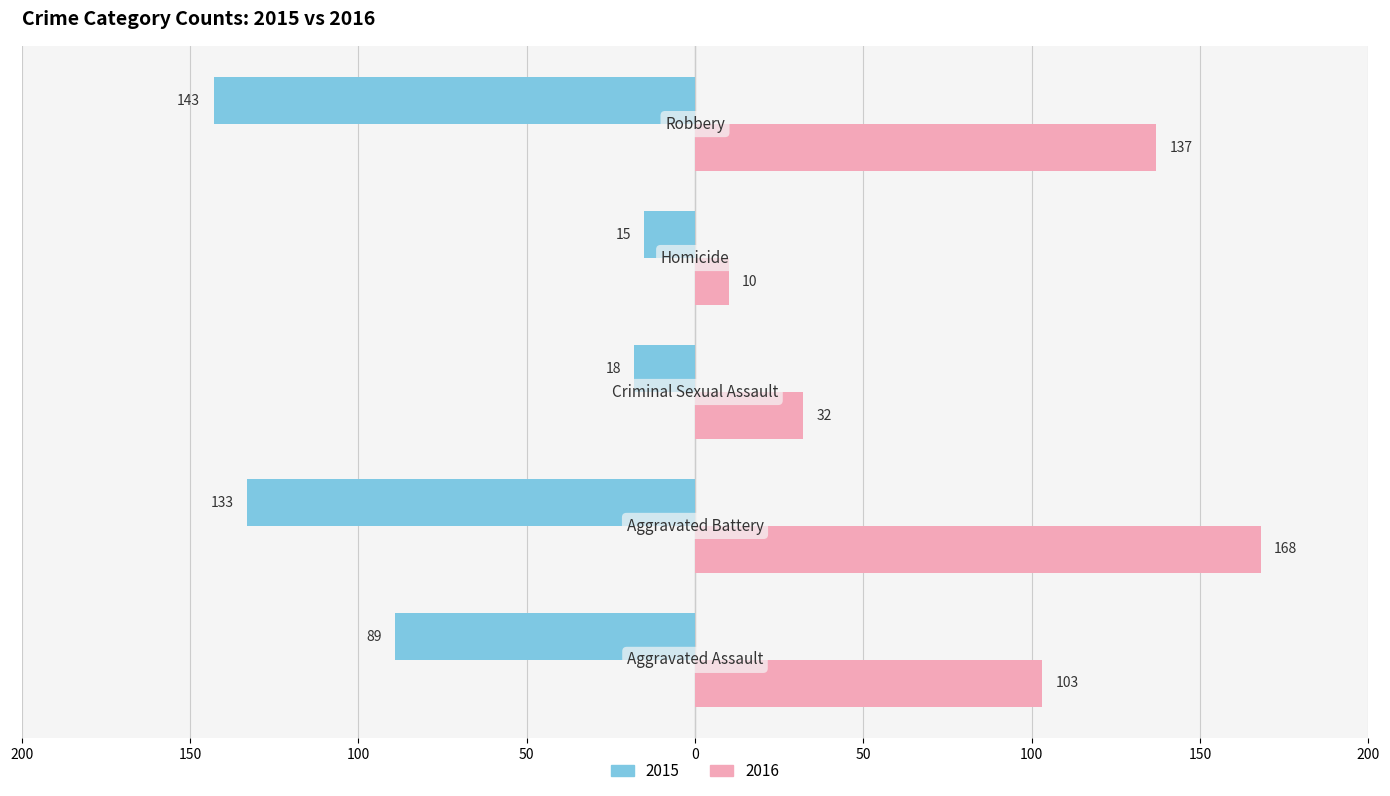

What are all the series names shown in the legend?

2015, 2016